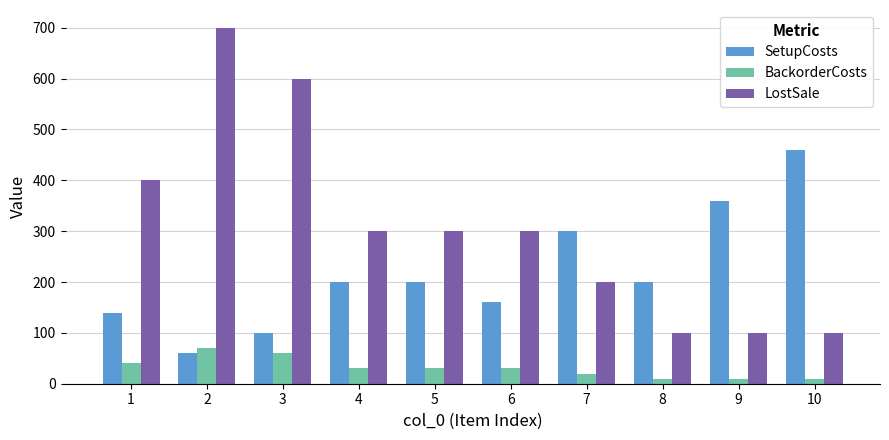

Between 3 and 9, which series saw the biggest shift?

LostSale